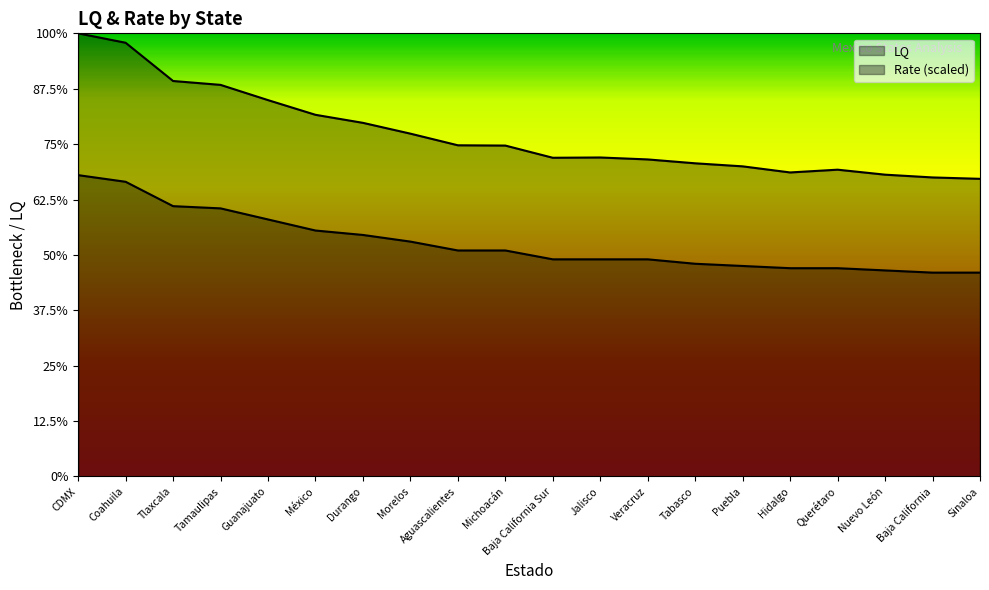

True or false: LQ has more than 1 points higher than both neighbors.

False